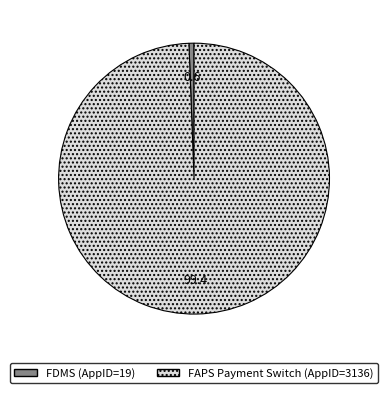

Count the number of slices in the pie.

2